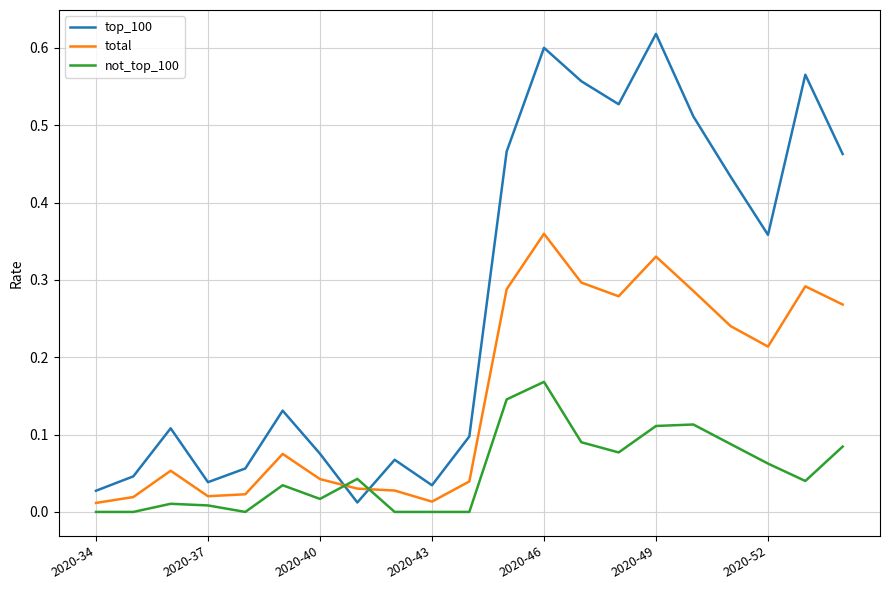

After their last crossing, which series has the higher values: top_100 or not_top_100?

top_100